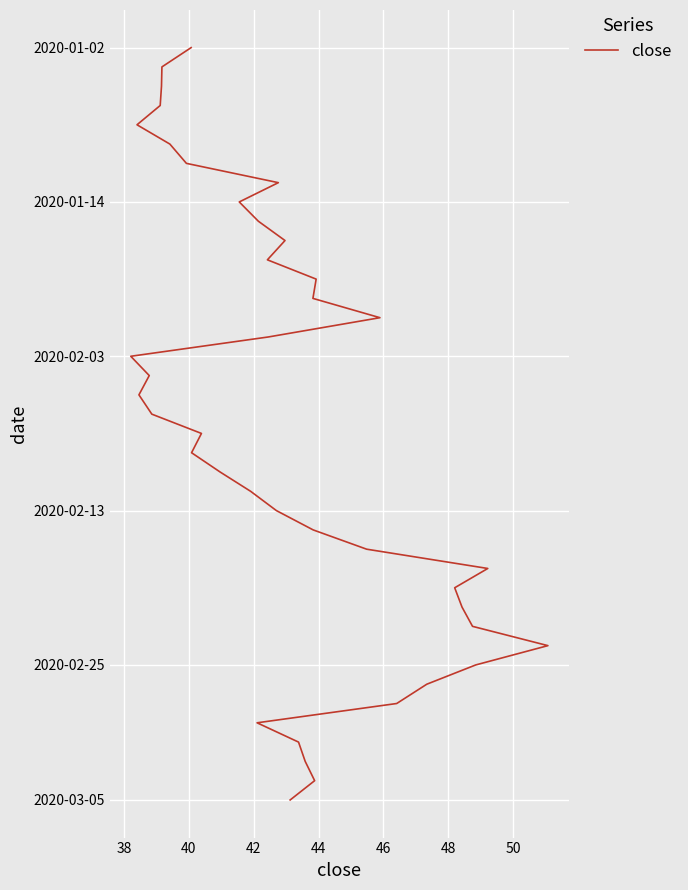

Count the number of categories in the chart.

40